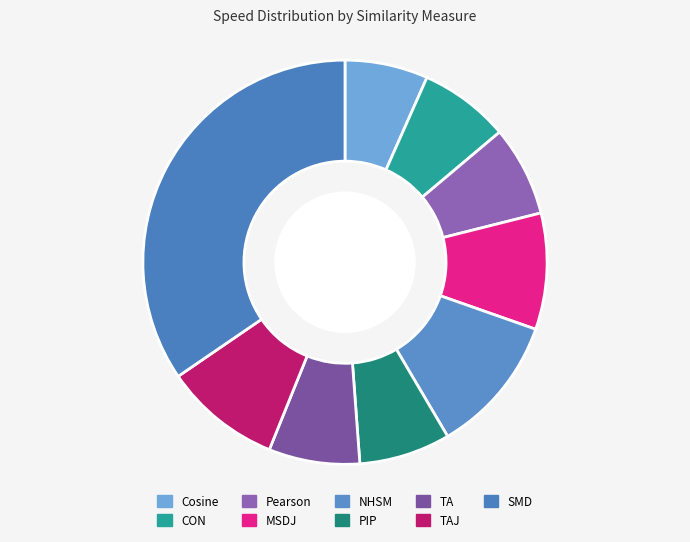

The TA slice represents 1% of the pie. True or false?

False